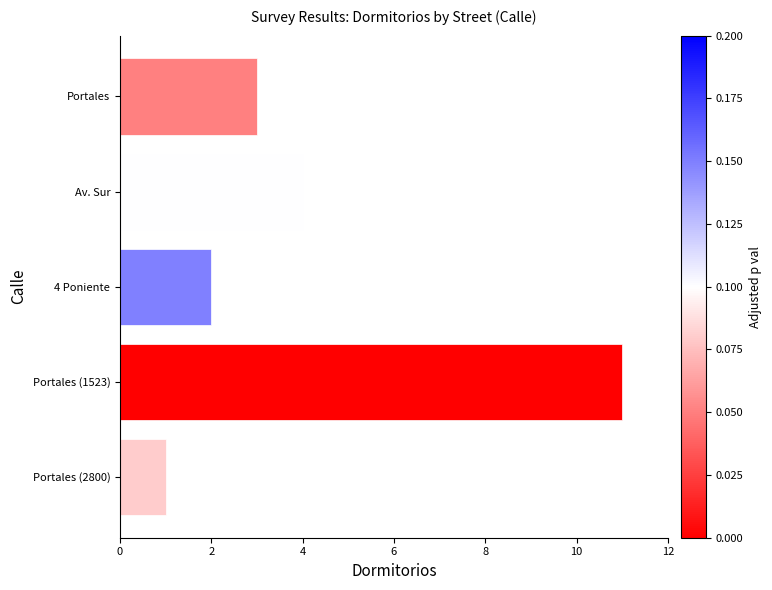

What is the change in value from Portales to Portales (1523)?

+8